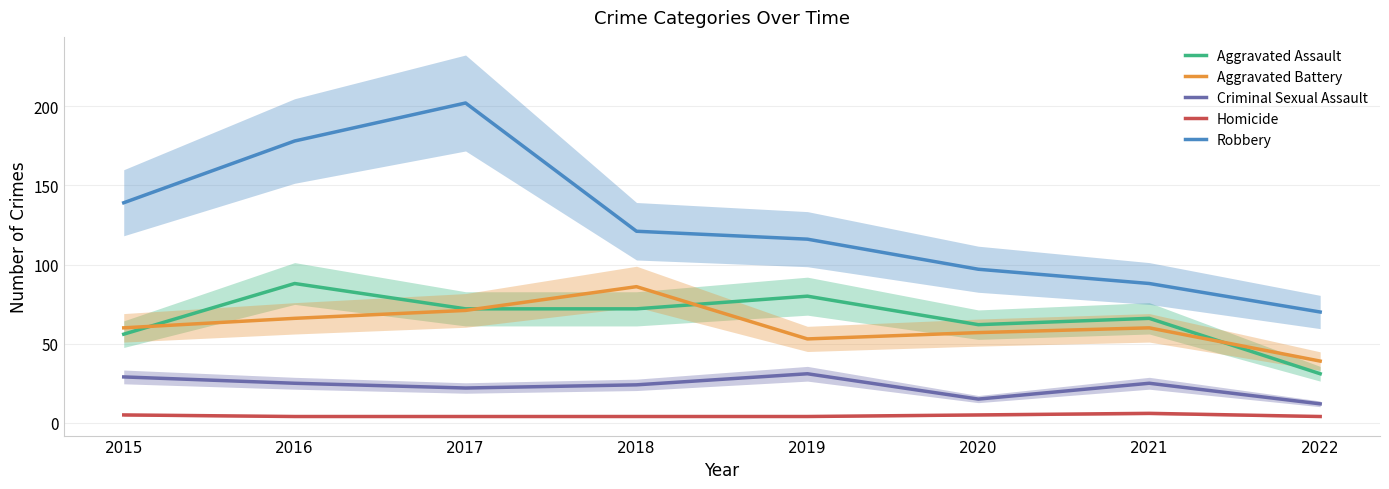

Which series changed the most between 2016 and 2019?

Robbery